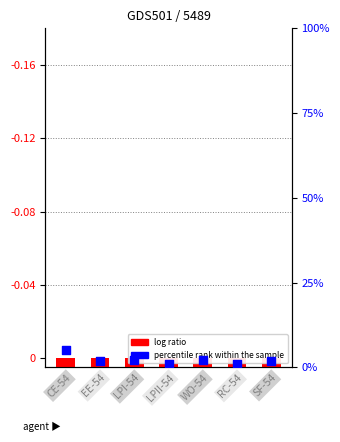

What is the total value across all series at RC-54?

1.1